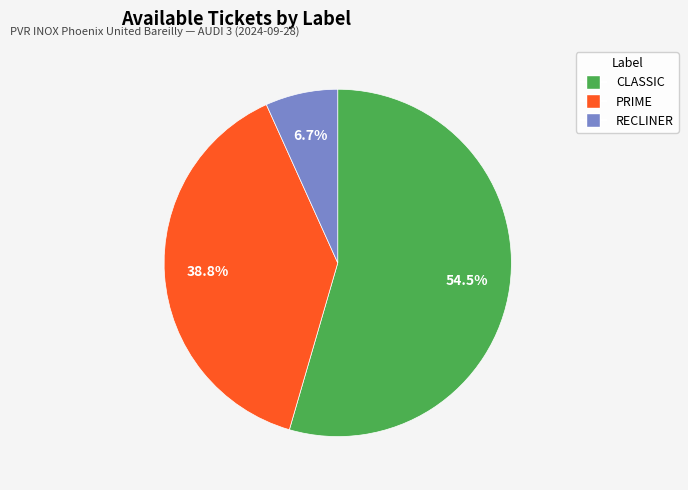

Between PRIME and RECLINER, which is larger?

PRIME